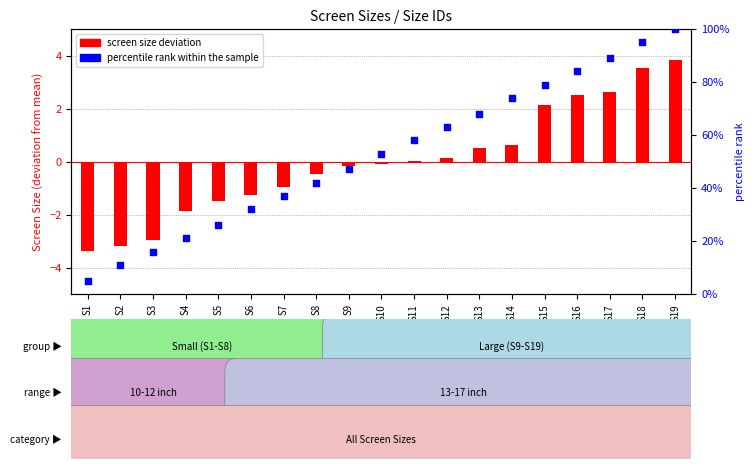

Which series contains the highest Y value?

percentile rank within the sample